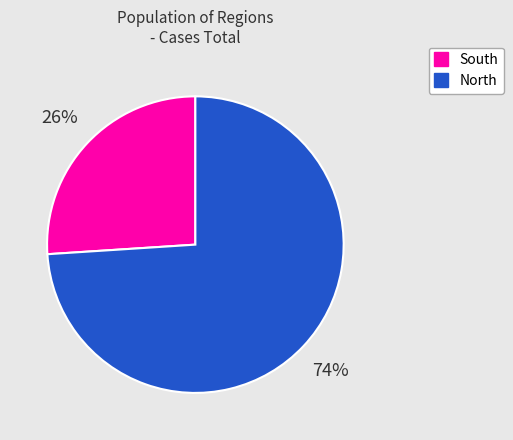

To the nearest percent, what is the difference between the largest and smallest slice percentages?

48%